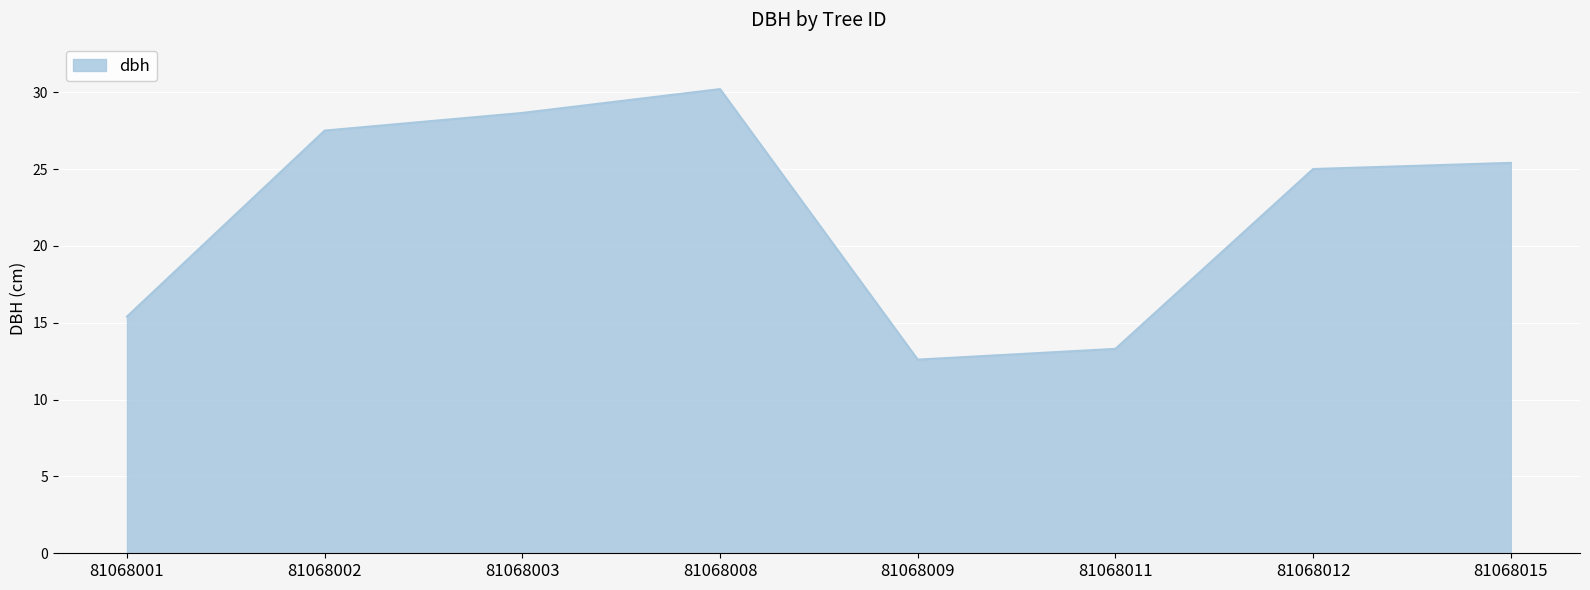

How many categories are shown in the chart?

8